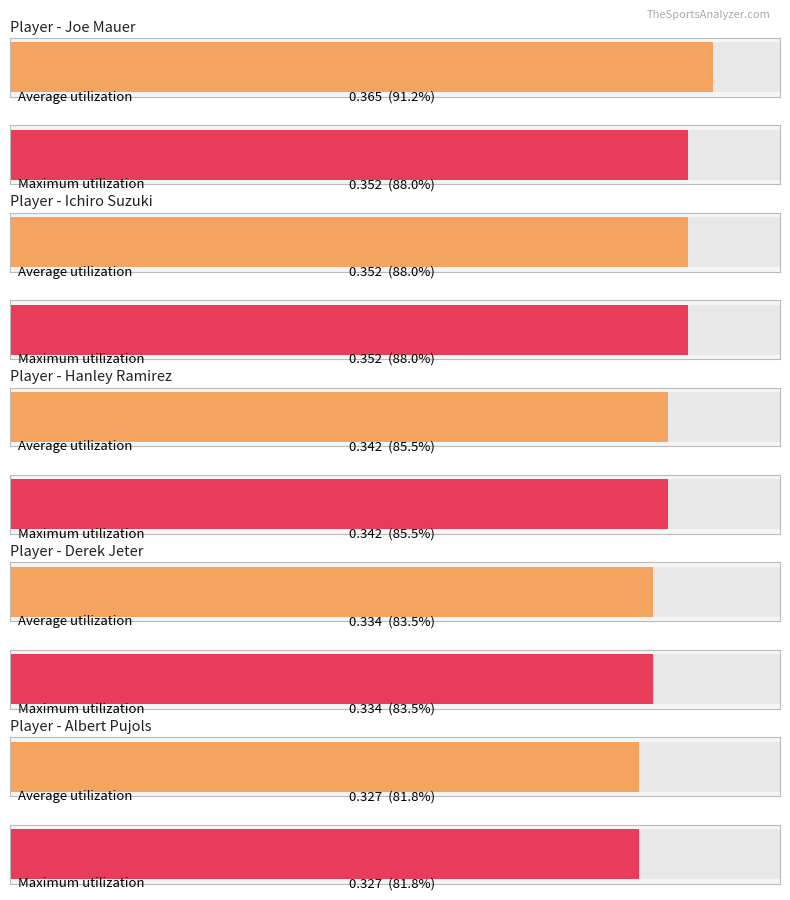

Read the Batting Average2 value at Joe Mauer.

0.4